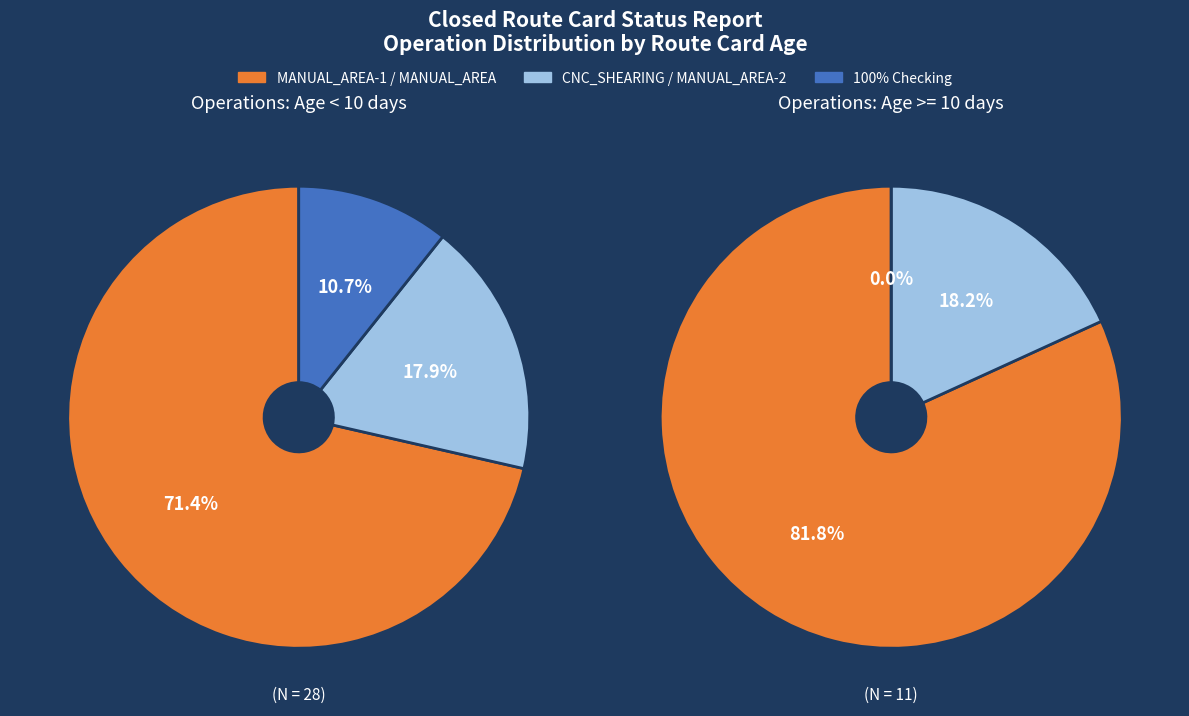

Do 100% Checking and MANUAL_AREA-1 together represent more than half of the pie?

Yes